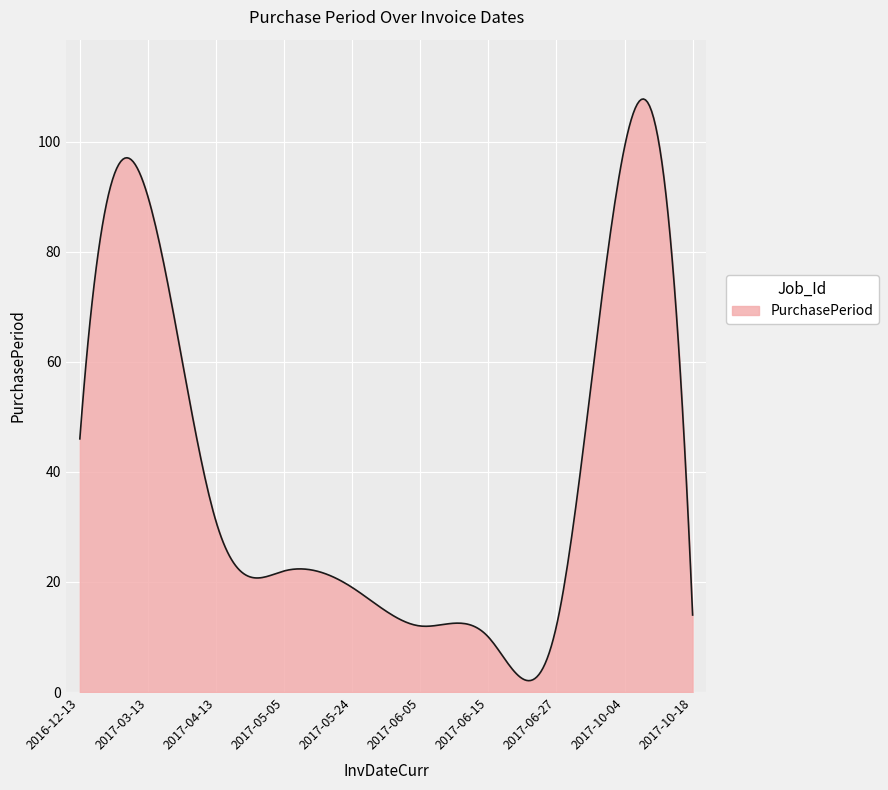

What is the difference between the maximum and minimum values?

105.7